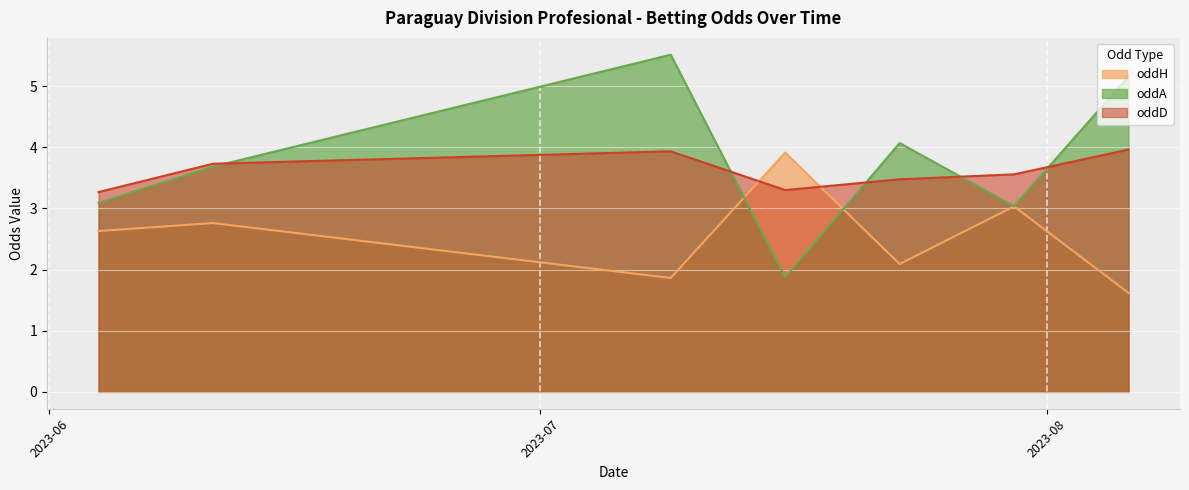

What are all the series names shown in the legend?

oddH, oddA, oddD